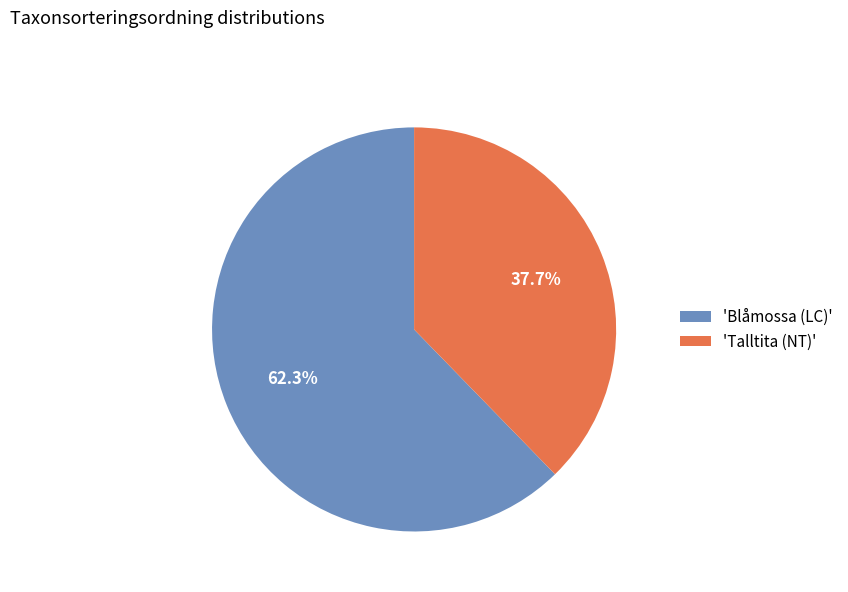

Count the number of slices in the pie.

2